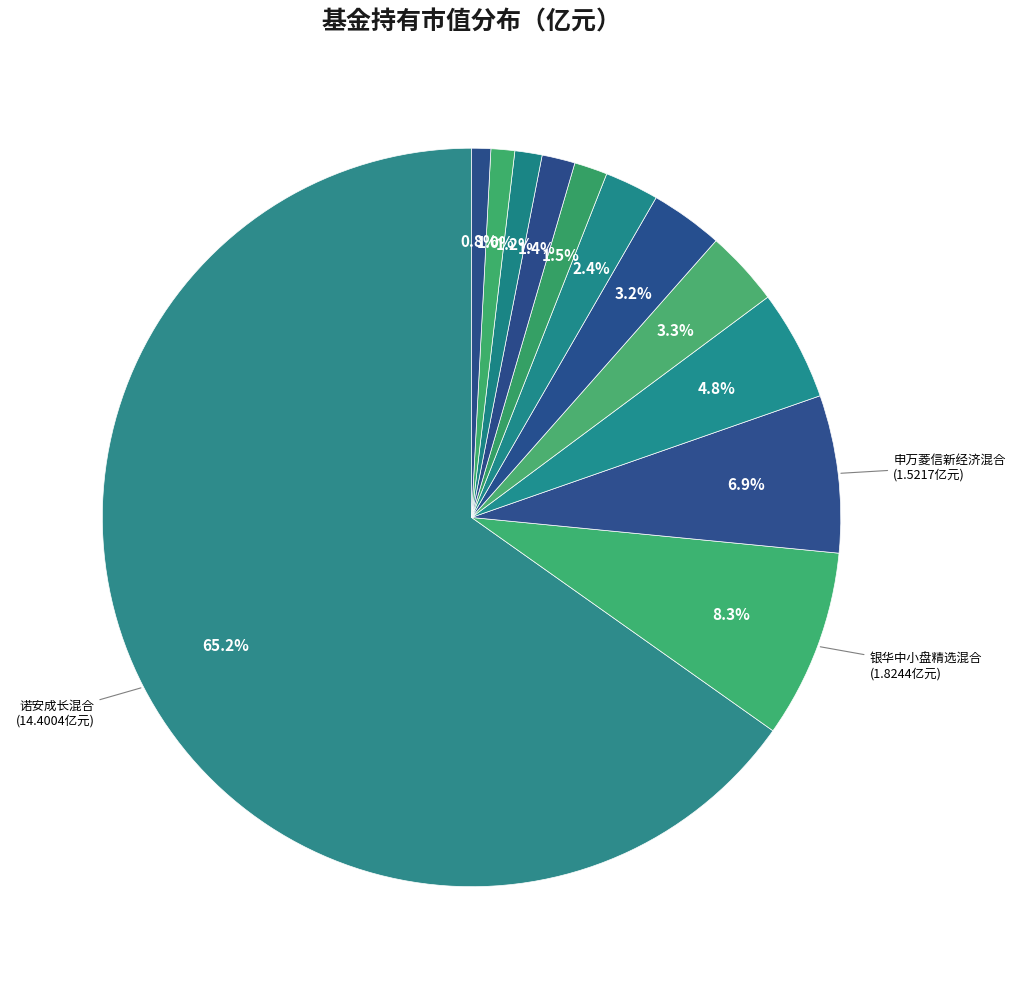

Rank the categories by value from lowest to highest.

广发科创板两年定开混合, 中信保诚前瞻优势混合, 申万菱信智能汽车股票型证券投资基金A, 长信睿进灵活配置混合C, 长信睿进灵活配置混合A, 财通资管科技创新一年定期开放混合, 中欧成长领航一年持有混合A, 广发聚瑞混合A, 万家创业板2年定期开放混合A, 申万菱信新经济混合, 银华中小盘精选混合, 诺安成长混合